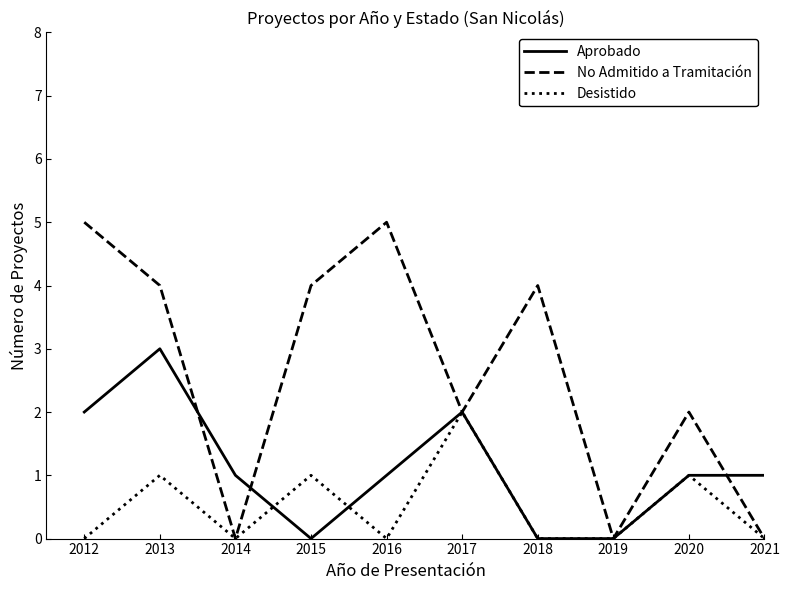

Which series has the largest range (max minus min)?

No Admitido a Tramitación